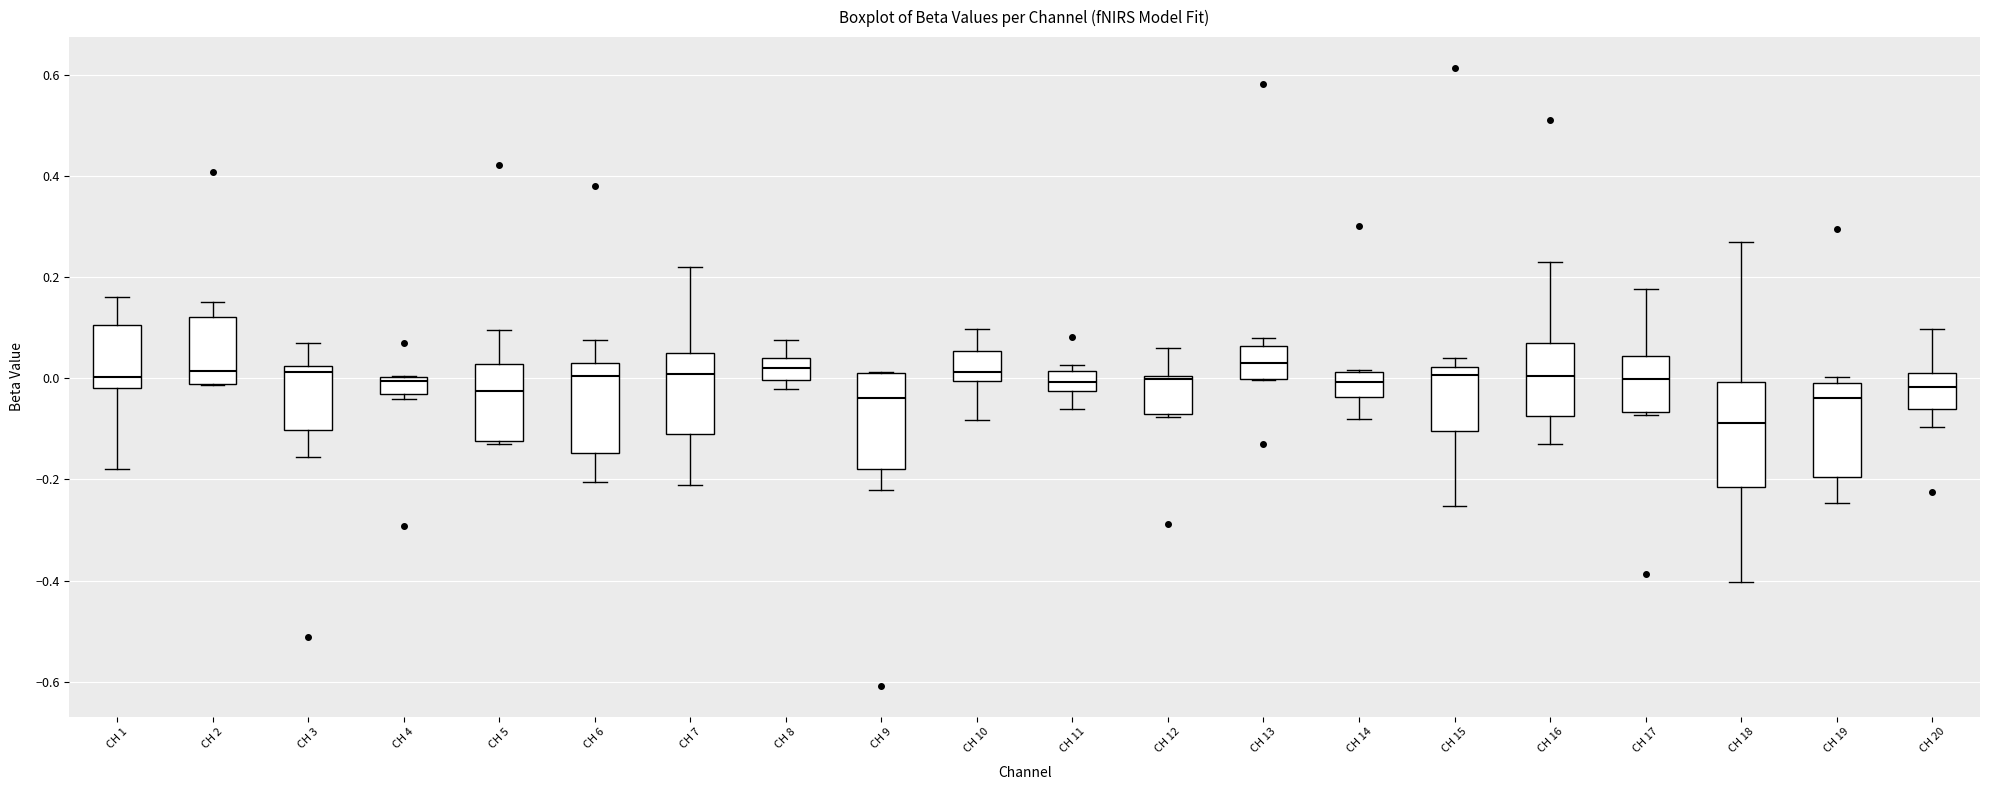

Reading left to right, read every box against the y-axis: the position of its median line, the range the box covers, and the ends of its whiskers. The values are not printed on the chart, so give them approximately, as read against the axis.

CH 1: median 0.00, box -0.02 to 0.10, whiskers -0.18 to 0.16
CH 2: median 0.02, box -0.02 to 0.12, whiskers -0.02 to 0.16
CH 3: median 0.02 (just below the box's upper edge), box -0.10 to 0.02, whiskers -0.16 to 0.06
CH 4: median 0.00 (just below the box's upper edge), box -0.04 to 0.00, whiskers -0.04 (just below the box's lower edge) to 0.00
CH 5: median -0.02, box -0.12 to 0.02, whiskers -0.12 to 0.10
CH 6: median 0.00, box -0.14 to 0.02, whiskers -0.20 to 0.08
CH 7: median 0.00, box -0.10 to 0.04, whiskers -0.22 to 0.22
CH 8: median 0.02, box 0.00 to 0.04, whiskers -0.02 to 0.08
CH 9: median -0.04, box -0.18 to 0.02, whiskers -0.22 to 0.02
CH 10: median 0.02, box 0.00 to 0.06, whiskers -0.08 to 0.10
CH 11: median 0.00, box -0.02 to 0.02, whiskers -0.06 to 0.02 (just above the box's upper edge)
CH 12: median 0.00 (just below the box's upper edge), box -0.08 to 0.00, whiskers -0.08 to 0.06
CH 13: median 0.02, box 0.00 to 0.06, whiskers 0.00 to 0.08
CH 14: median 0.00, box -0.04 to 0.02, whiskers -0.08 to 0.02
CH 15: median 0.00, box -0.10 to 0.02, whiskers -0.26 to 0.04
CH 16: median 0.00, box -0.08 to 0.06, whiskers -0.12 to 0.24
CH 17: median 0.00, box -0.06 to 0.04, whiskers -0.08 to 0.18
CH 18: median -0.08, box -0.22 to 0.00, whiskers -0.40 to 0.26
CH 19: median -0.04, box -0.20 to 0.00, whiskers -0.24 to 0.00 (just above the box's upper edge)
CH 20: median -0.02, box -0.06 to 0.02, whiskers -0.10 to 0.10